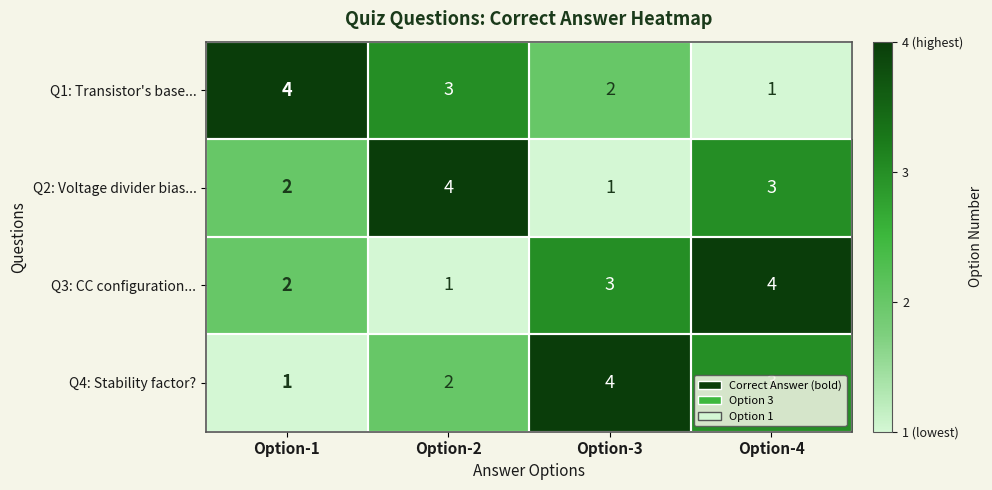

What is the sum of the Q2: Voltage divider bias... values at Option-2 and Option-3?

5